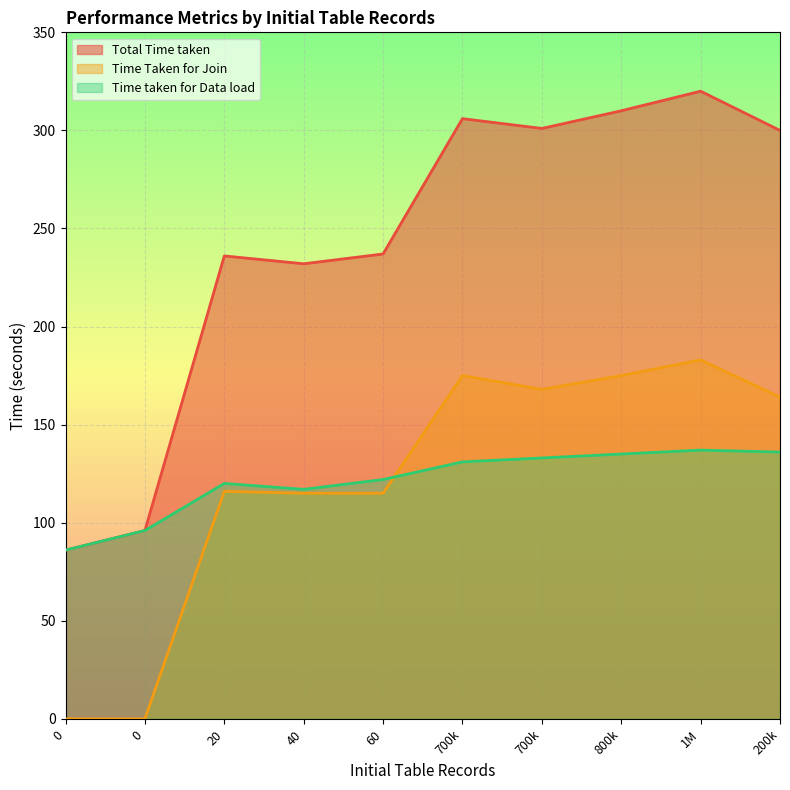

True or false: Time taken for Data load and Total Time taken cross at least once.

False